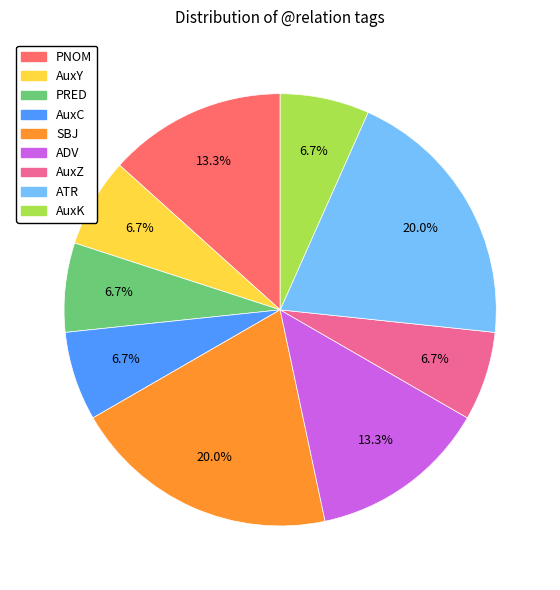

To the nearest percent, what percentage of the pie is ADV?

13%